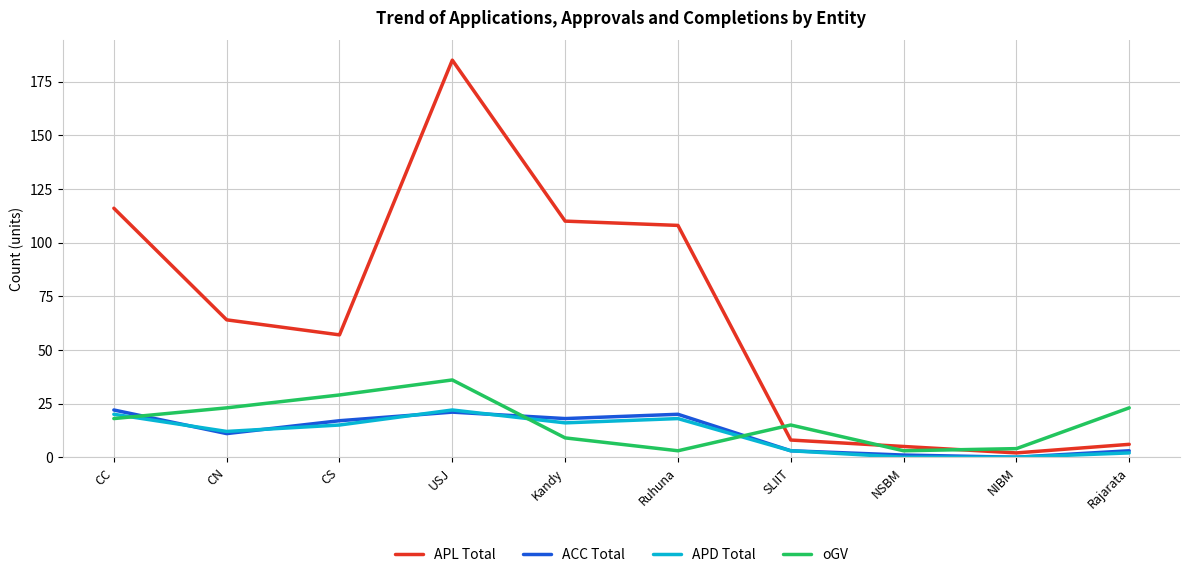

Which series has the widest spread of values?

APL Total